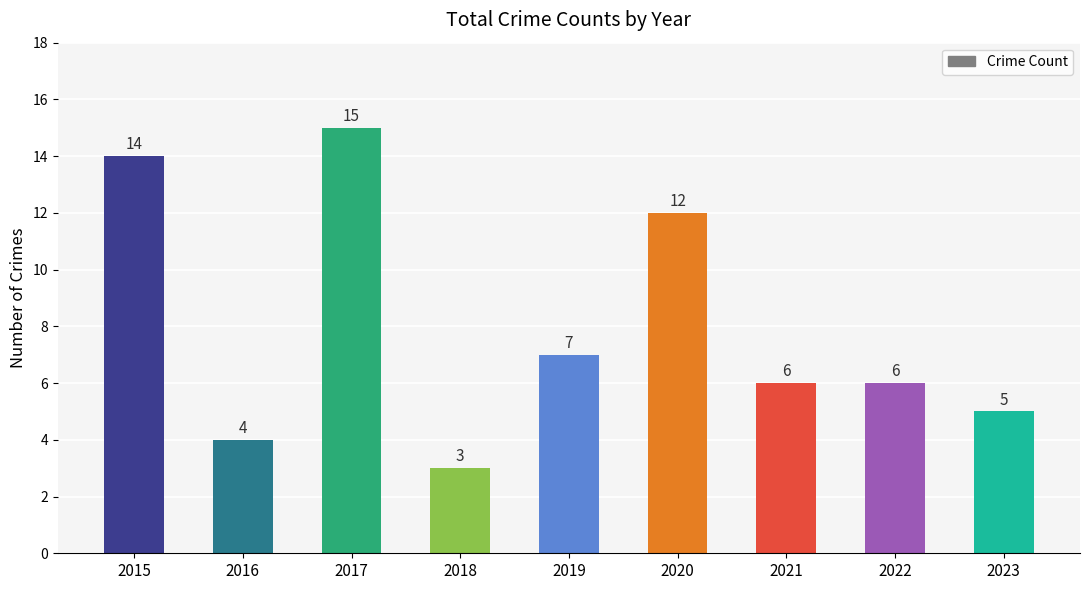

Approximately how many times larger is the value at 2015 compared to 2023?

2.8